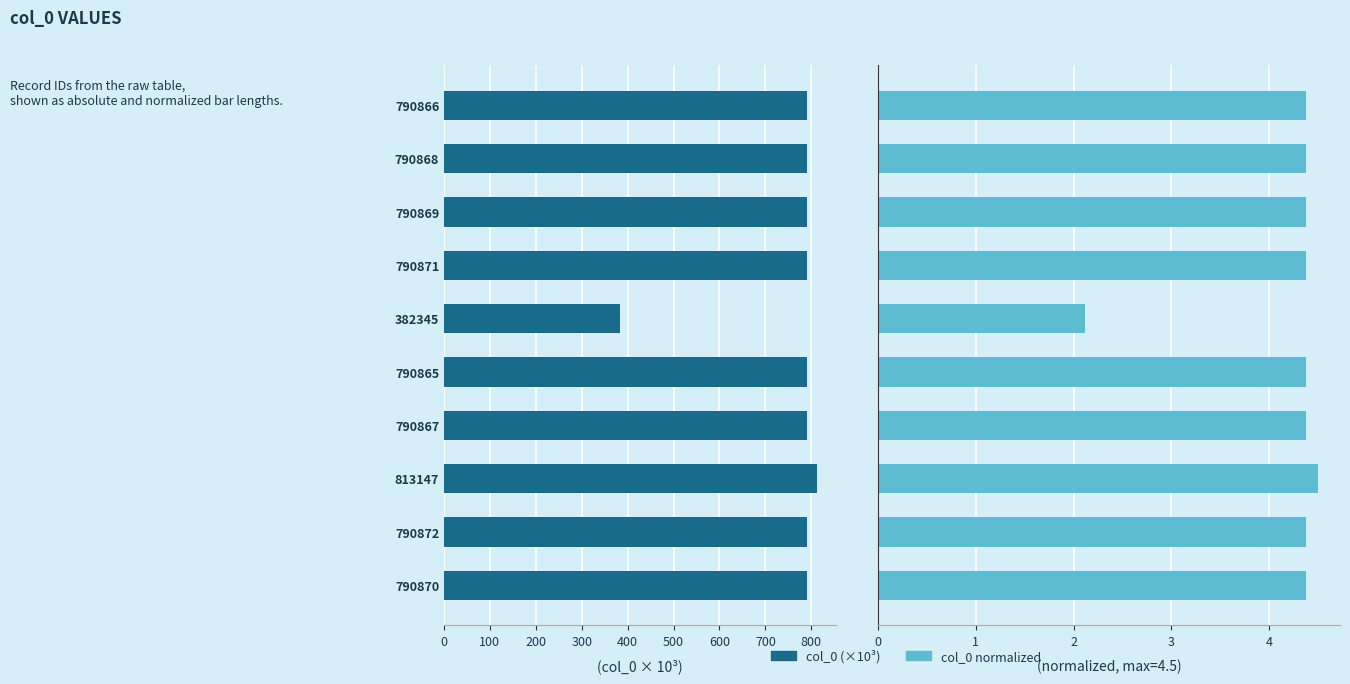

List the series in order of their overall mean, highest first.

col_0, col_0 normalized